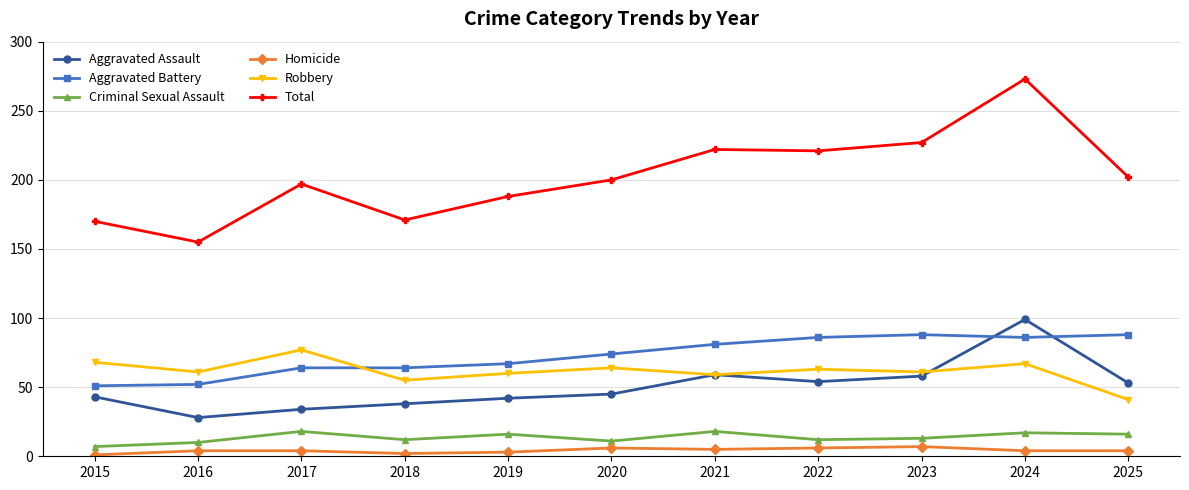

Count the Homicide values in the range 3 to 6.

8